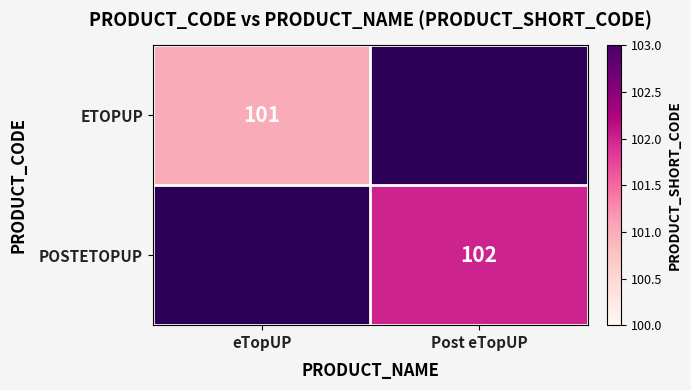

What is the smallest value displayed?

101.0